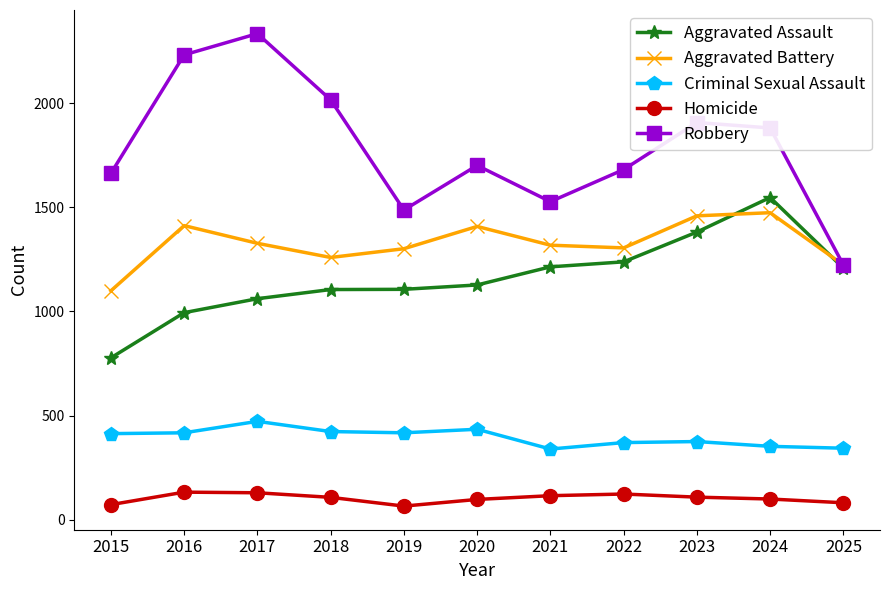

What is the value of the Robbery point at the 5th from the left?

1487